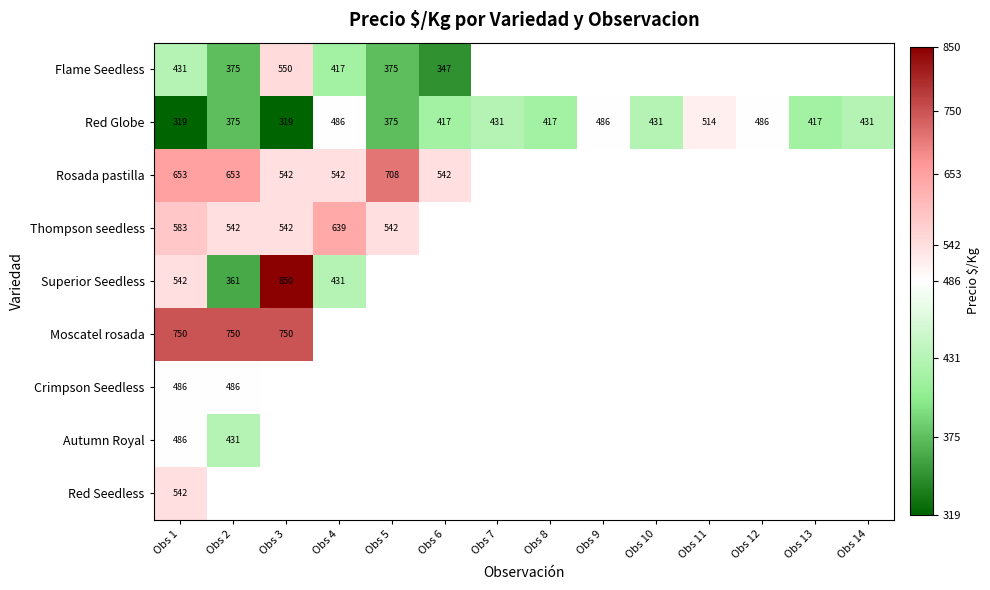

Which series changed the most between Obs 5 and Obs 14?

Red Globe